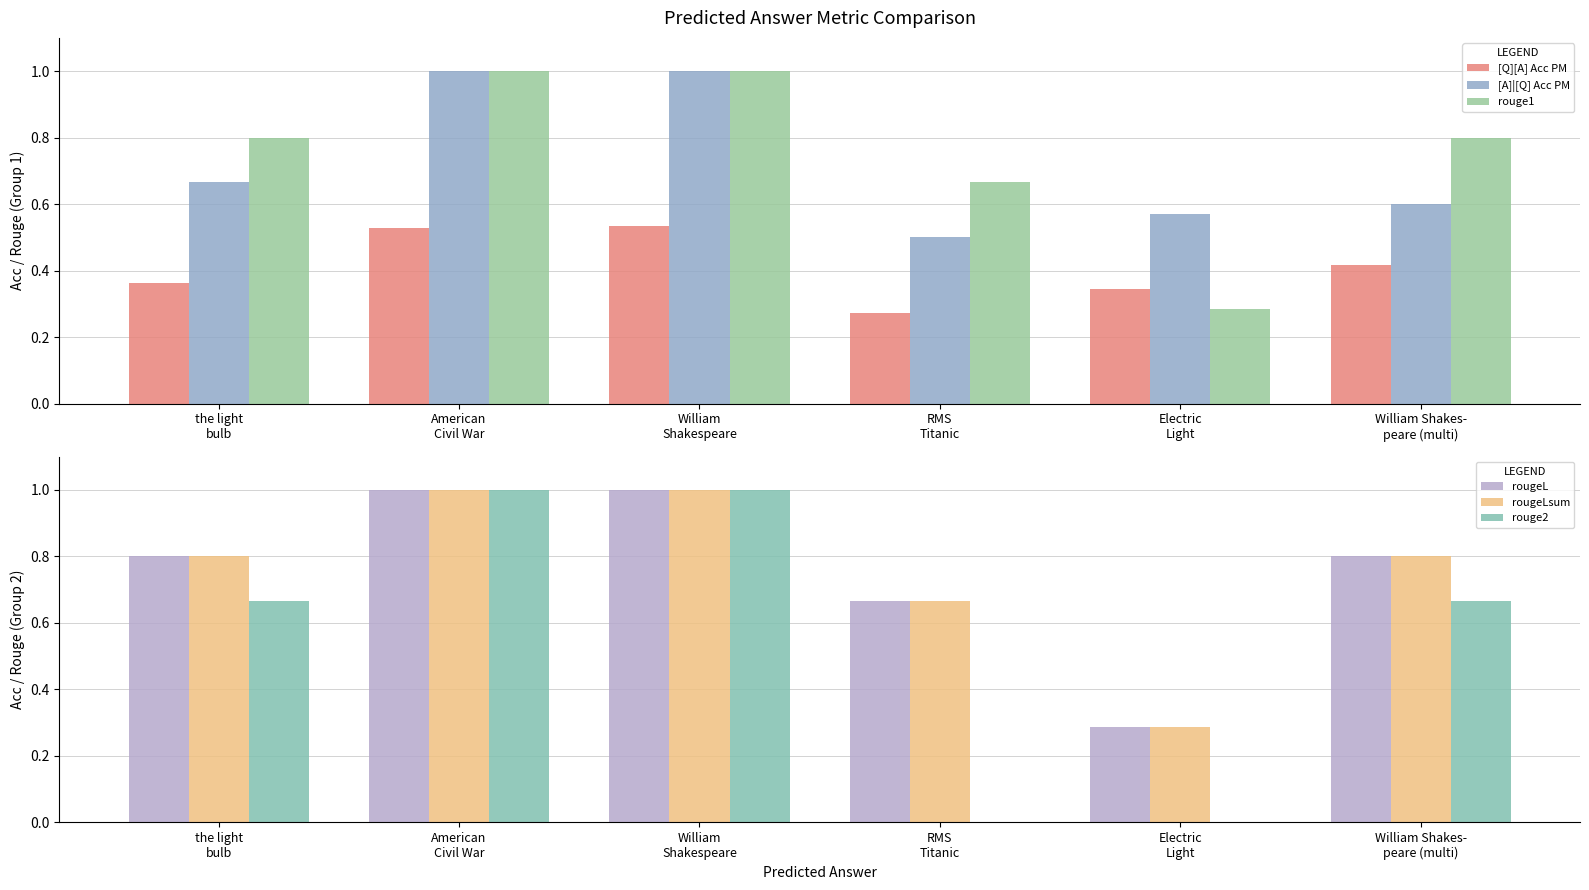

Reading left to right, extract all data points from this chart.

[Q][A] Acc PM: the light
bulb=0.4	American
Civil War=0.5	William
Shakespeare=0.5	RMS
Titanic=0.3	Electric
Light=0.3	William Shakes-
peare (multi)=0.4
[A]|[Q] Acc PM: the light
bulb=0.7	American
Civil War=1.0	William
Shakespeare=1.0	RMS
Titanic=0.5	Electric
Light=0.6	William Shakes-
peare (multi)=0.6
rouge1: the light
bulb=0.8	American
Civil War=1.0	William
Shakespeare=1.0	RMS
Titanic=0.7	Electric
Light=0.3	William Shakes-
peare (multi)=0.8
rougeL: the light
bulb=0.8	American
Civil War=1.0	William
Shakespeare=1.0	RMS
Titanic=0.7	Electric
Light=0.3	William Shakes-
peare (multi)=0.8
rougeLsum: the light
bulb=0.8	American
Civil War=1.0	William
Shakespeare=1.0	RMS
Titanic=0.7	Electric
Light=0.3	William Shakes-
peare (multi)=0.8
rouge2: the light
bulb=0.7	American
Civil War=1.0	William
Shakespeare=1.0	RMS
Titanic=0.0	Electric
Light=0.0	William Shakes-
peare (multi)=0.7